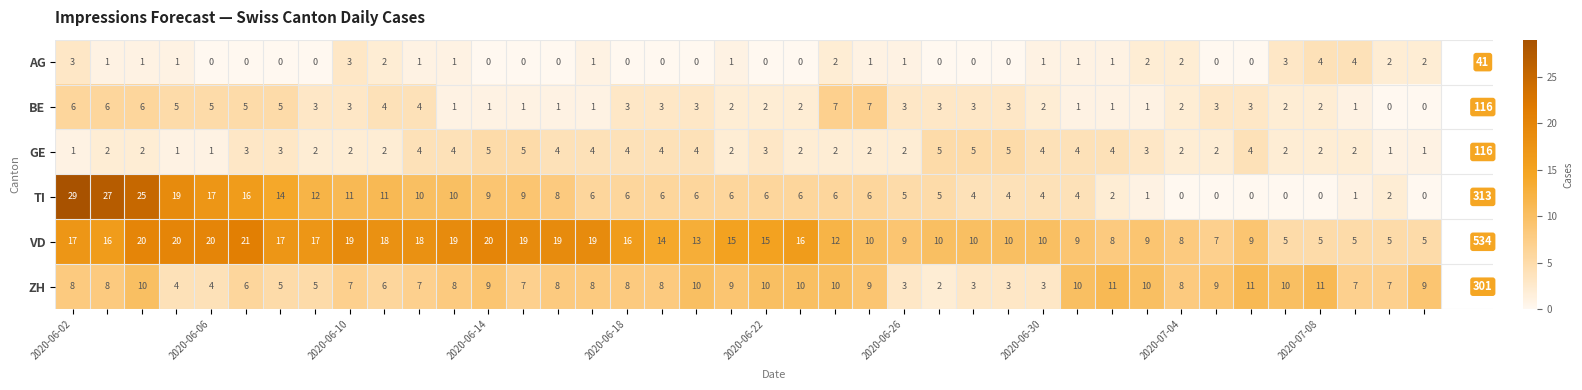

How many categories are shown in the chart?

40